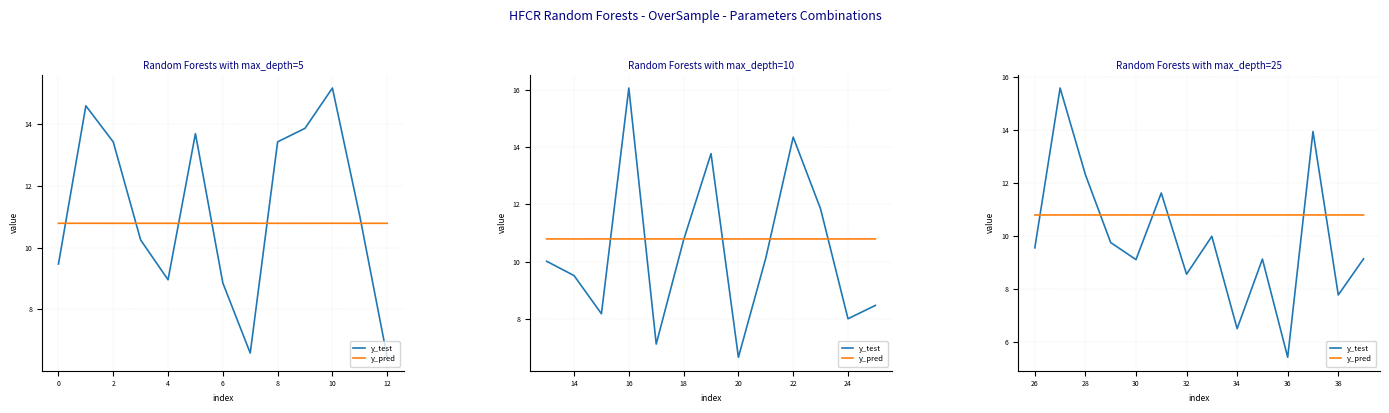

Which series has the largest range (max minus min)?

y_test